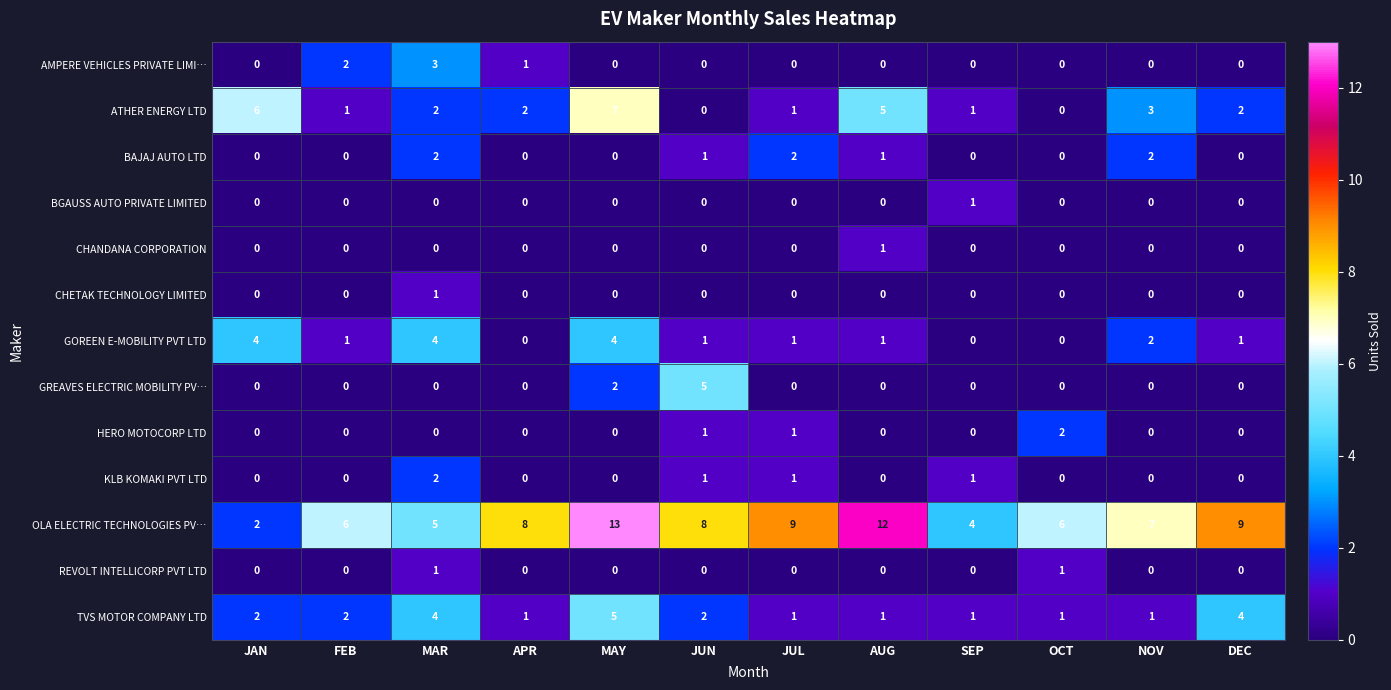

Between MAY and JUL, which series saw the biggest shift?

ATHER ENERGY LTD